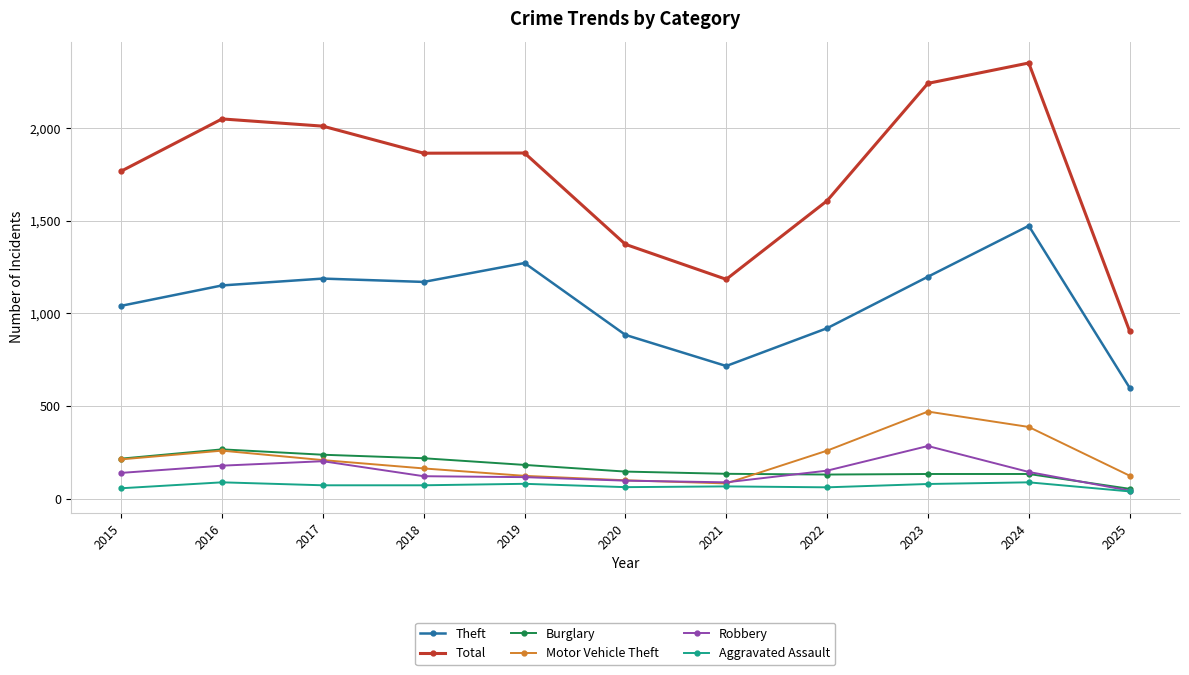

At which category is the sum across all series the highest?

2024